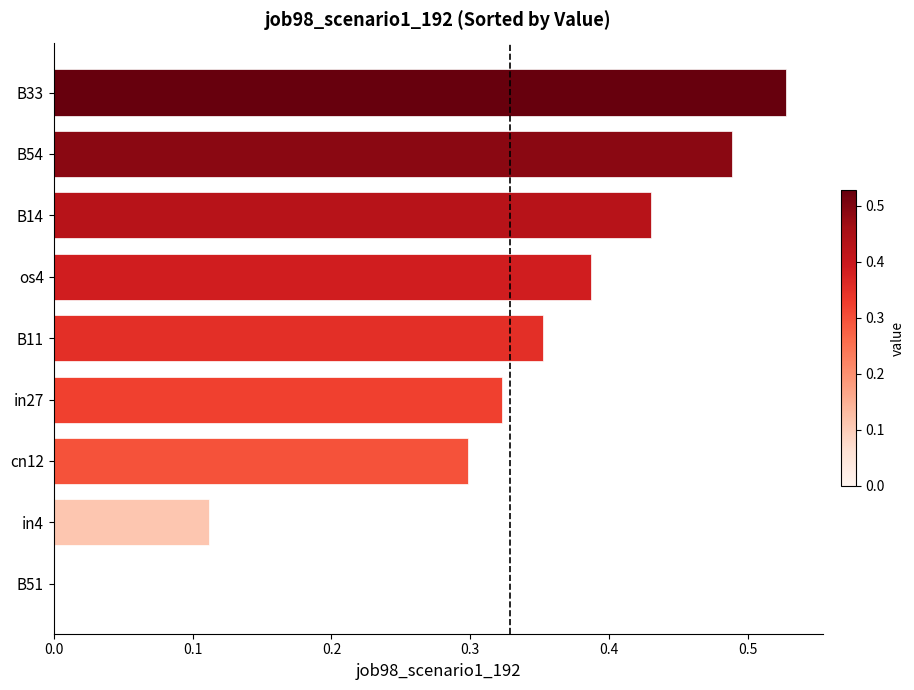

Is it true that the value at in4 is 0.2?

False